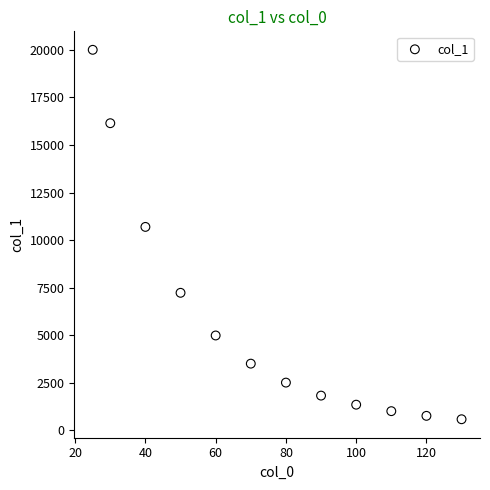

What is the range of Y values (max minus min)?

19409